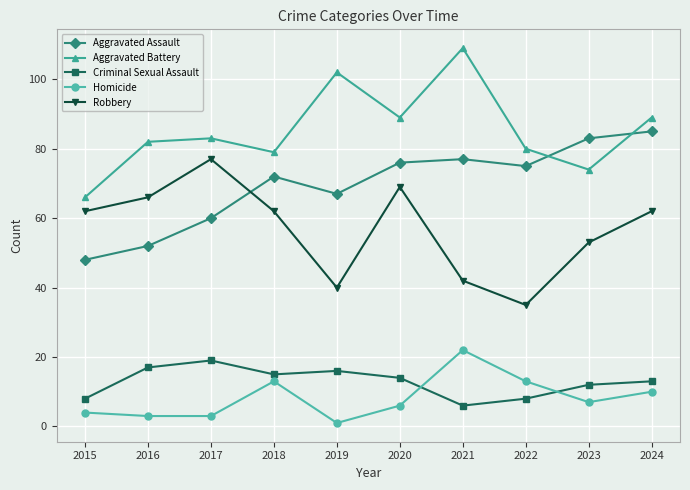

Reading left to right, extract all data points from this chart.

Aggravated Assault: 48	52	60	72	67	76	77	75	83	85
Aggravated Battery: 66	82	83	79	102	89	109	80	74	89
Criminal Sexual Assault: 8	17	19	15	16	14	6	8	12	13
Homicide: 4	3	3	13	1	6	22	13	7	10
Robbery: 62	66	77	62	40	69	42	35	53	62